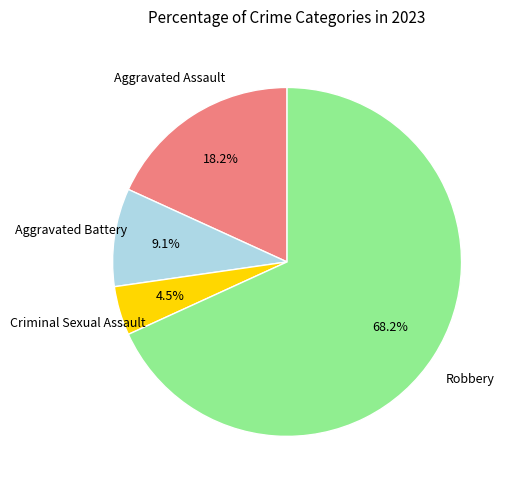

Is there a majority slice in this chart?

Yes